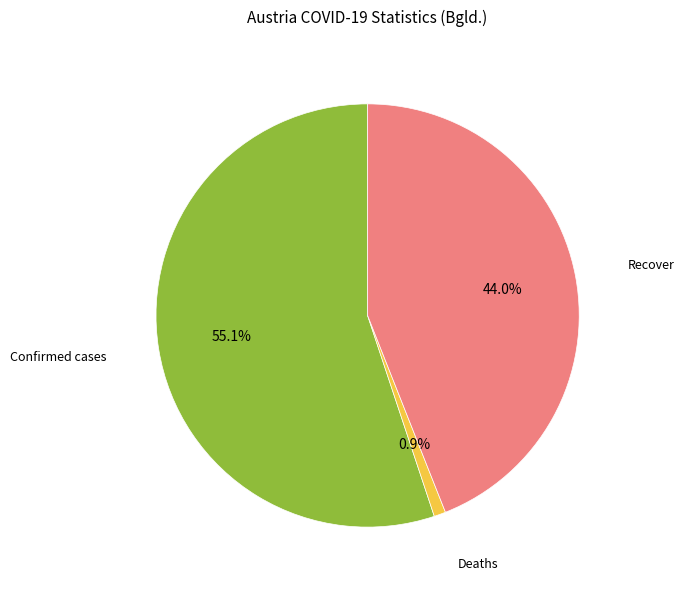

To the nearest percent, what is the average slice percentage?

33%